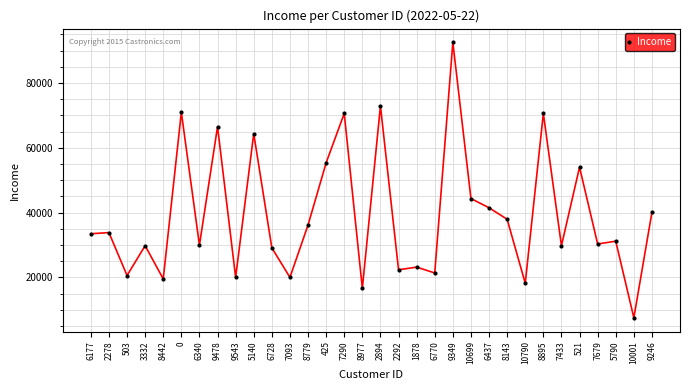

Is this an area chart (filled region under the line)?

No